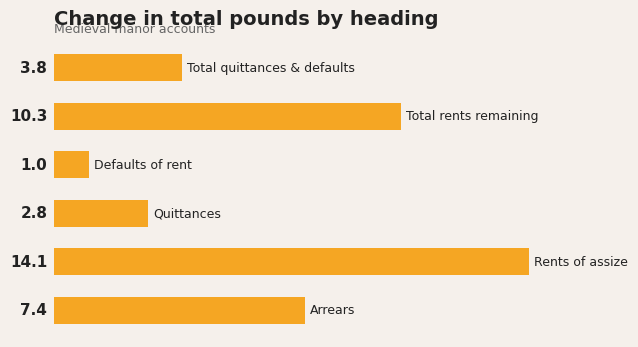

What is the maximum value shown in the chart?

14.1